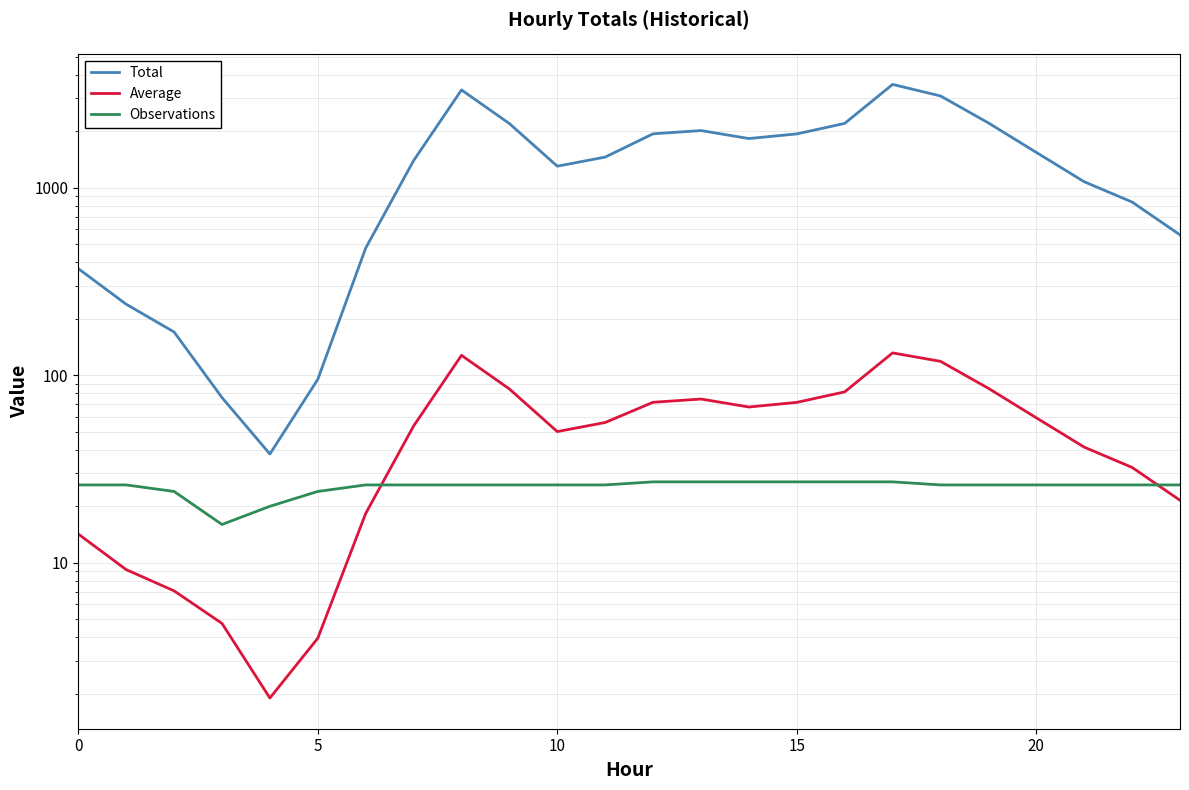

What is the difference between the second highest and second lowest values in the Total series?

3242.0